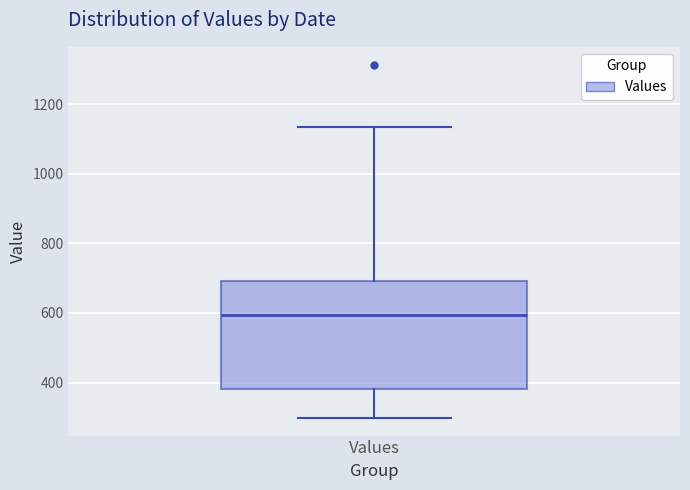

Where is the upper edge of the box for Values on the y-axis? The values are not printed on the chart, so give them approximately, as read against the axis.

700